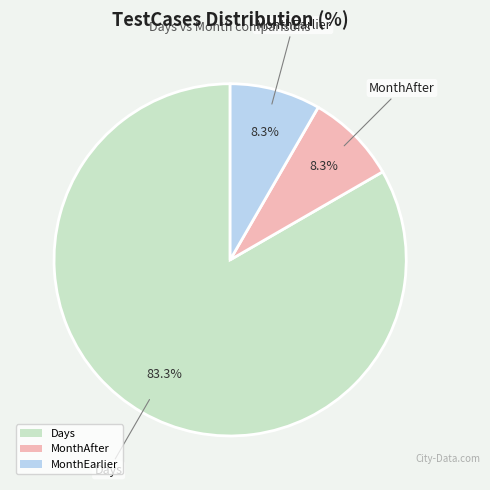

True or false: MonthEarlier accounts for 8% of the total.

True